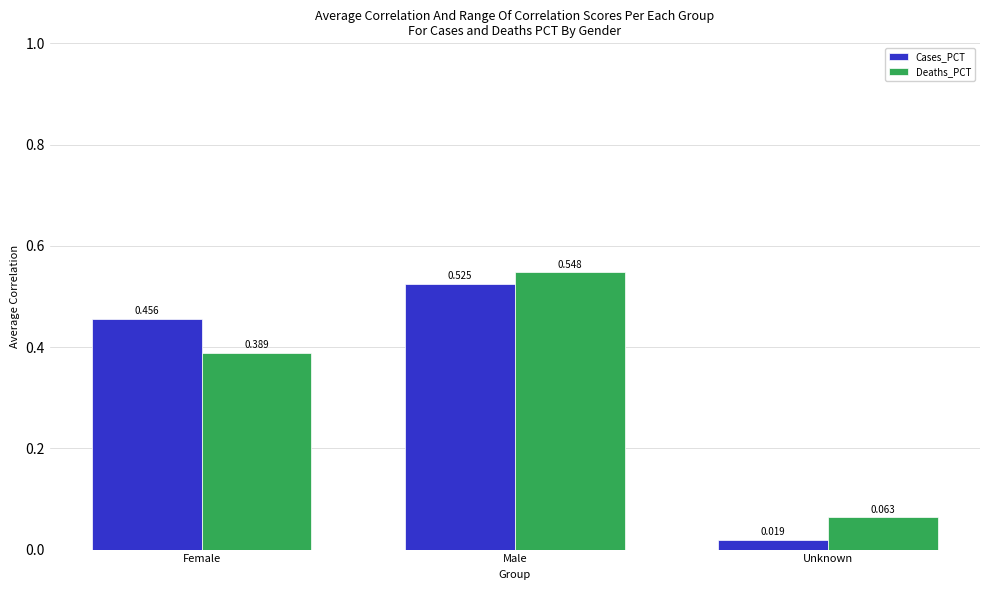

Are the bars grouped side by side (vs. stacked)?

Yes